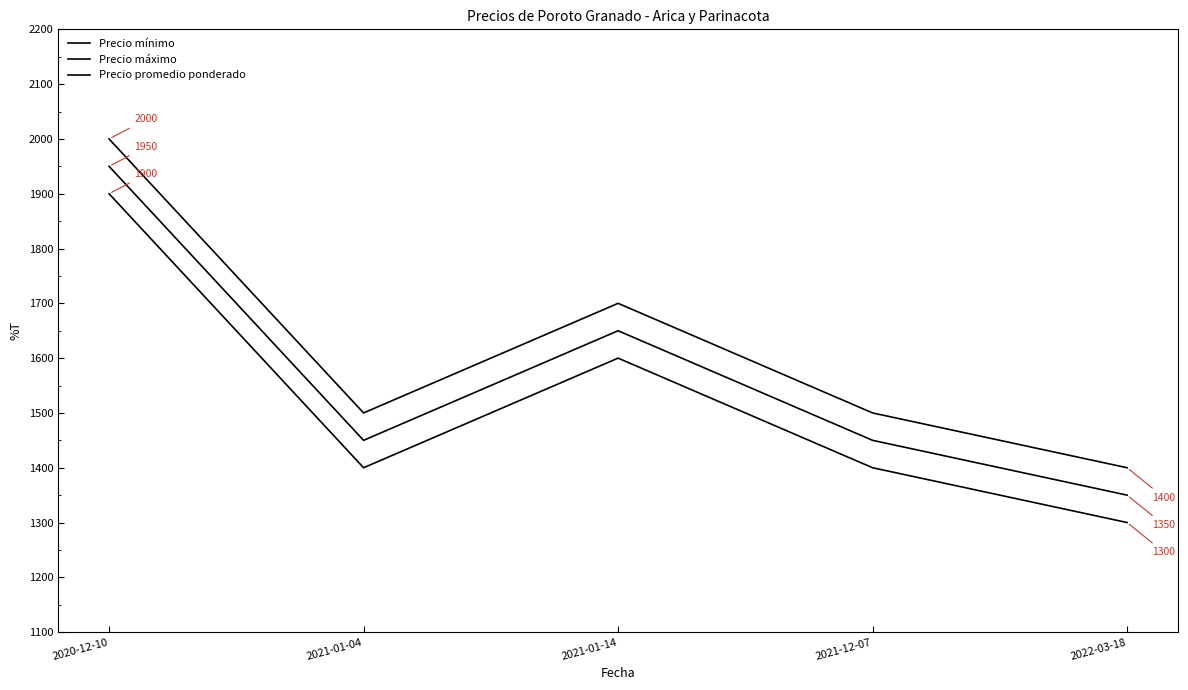

Is this an area chart (filled region under the line)?

No